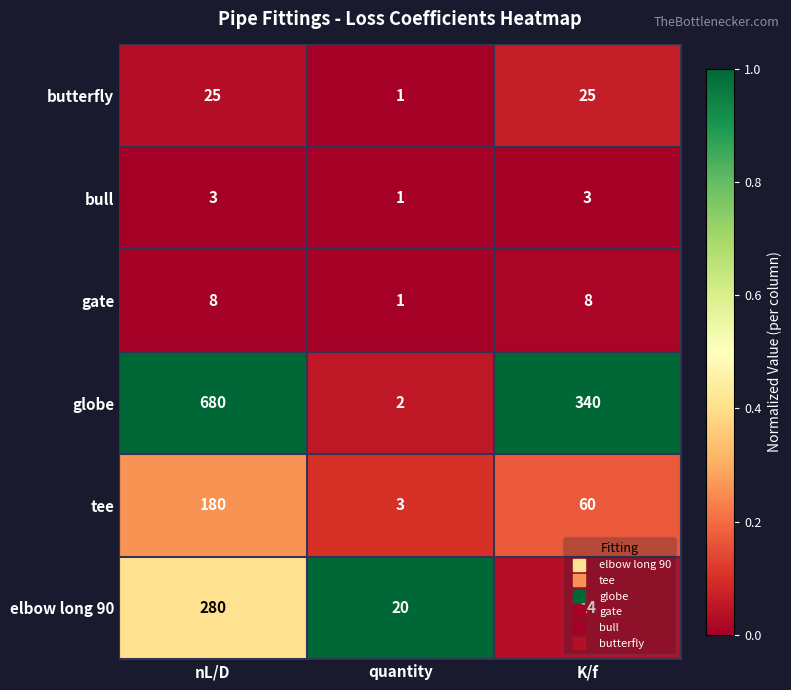

Rank the series at nL/D from highest to lowest value.

globe, elbow long 90, tee, butterfly, gate, bull